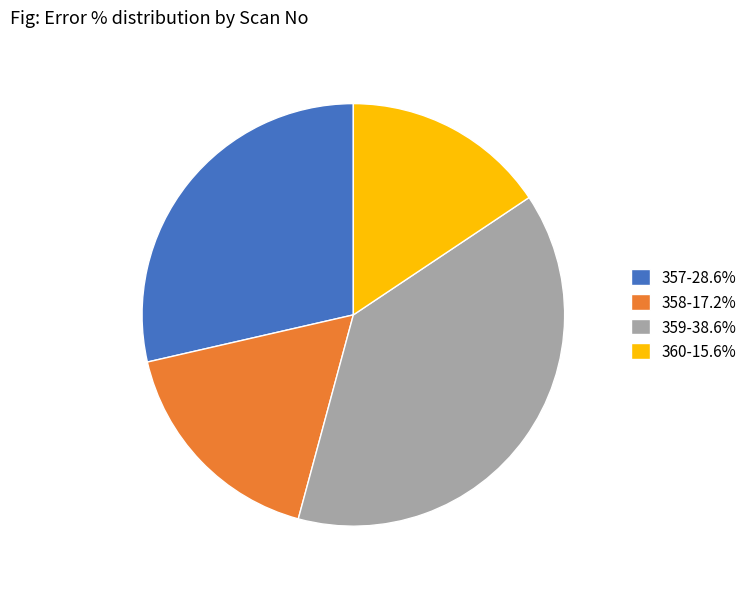

Does 360 account for over 50% of the chart?

No